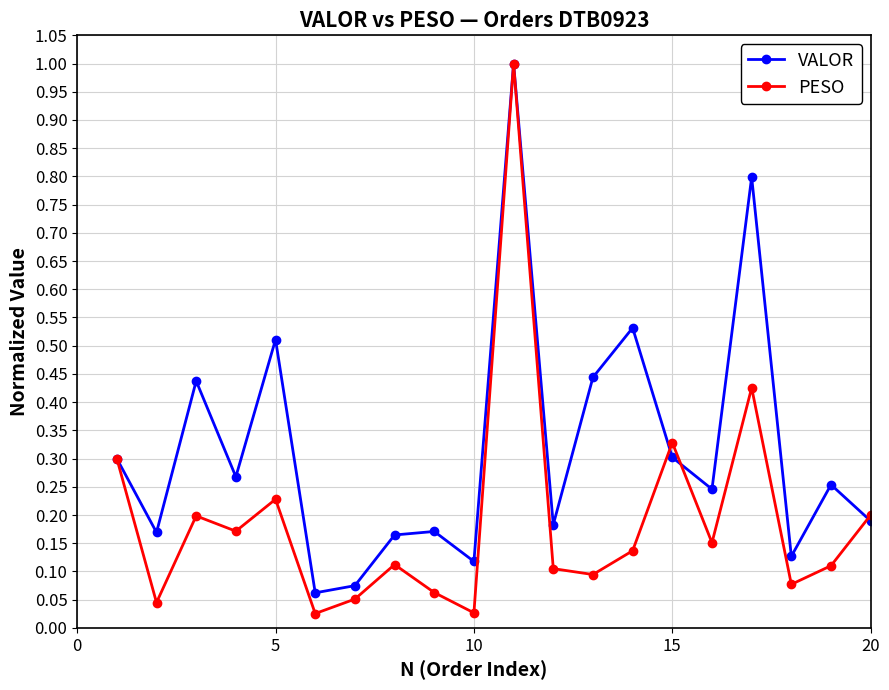

Which series has the largest range (max minus min)?

PESO